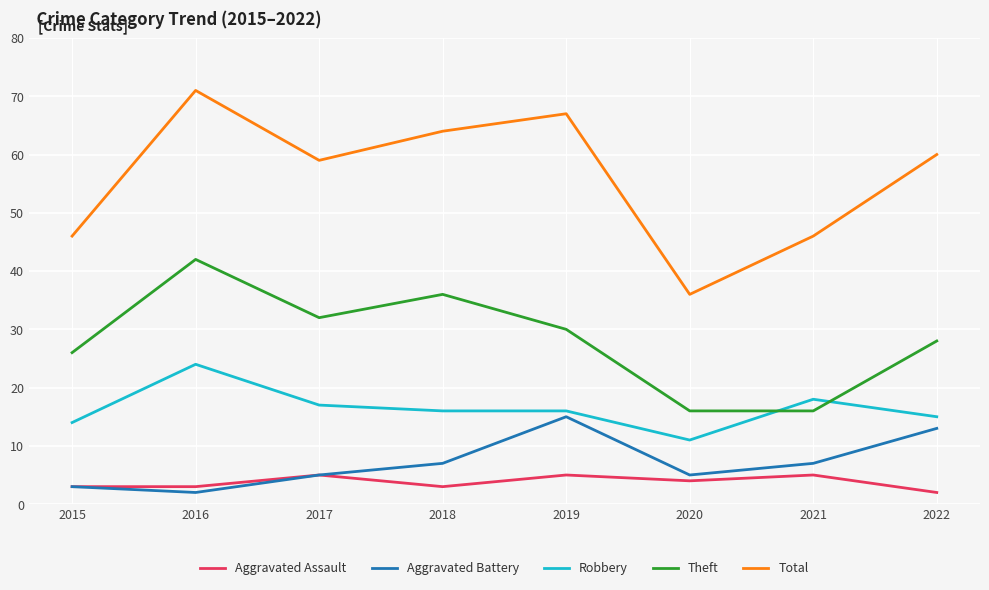

Is it true that Total equals 67 at 2019?

True